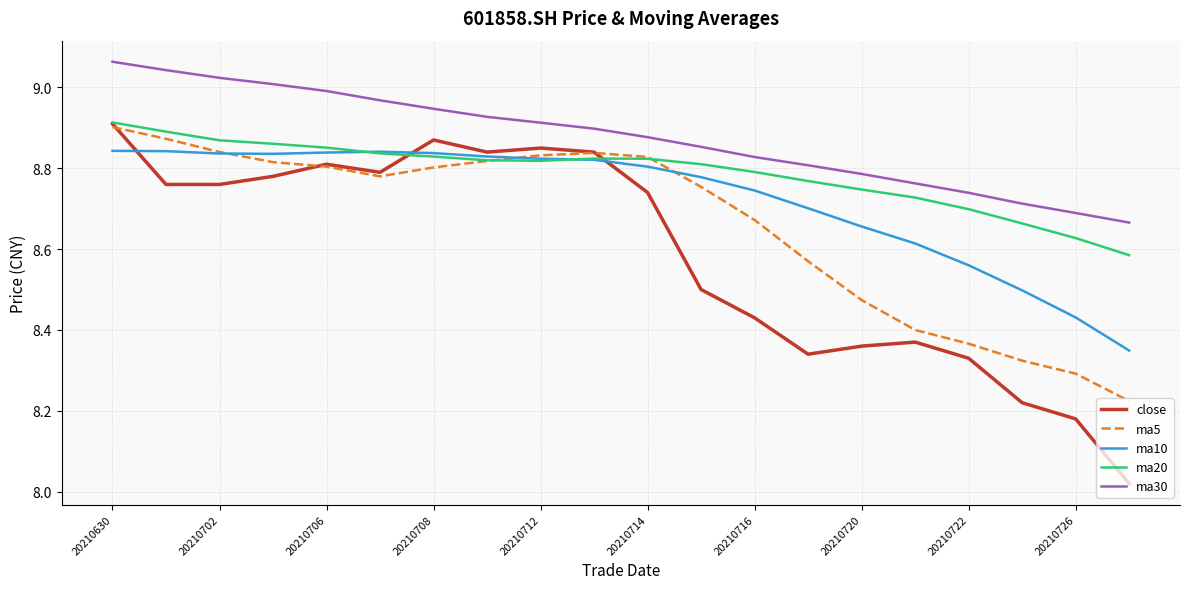

Which series has the largest total across all categories?

ma30